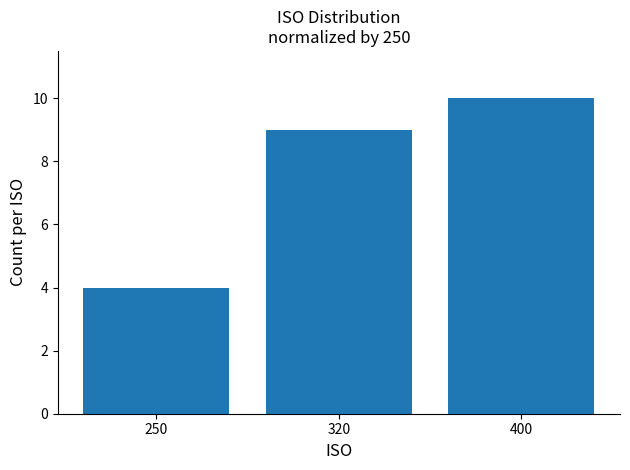

What is the difference between the maximum and second lowest values?

1